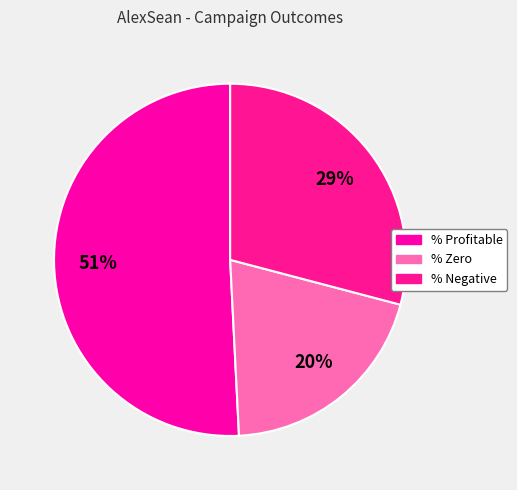

How many slices are in this pie chart?

3